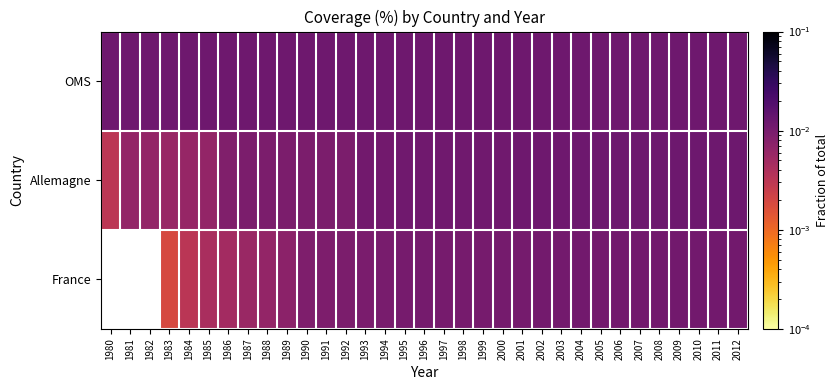

Which has a higher value, 1994 or 2005?

1994